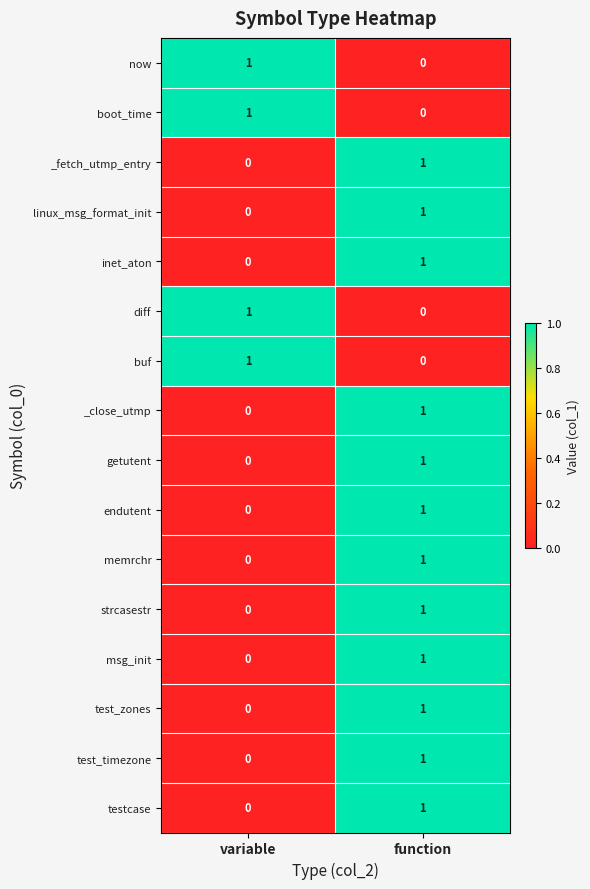

Rank the categories by getutent value from lowest to highest.

variable, function